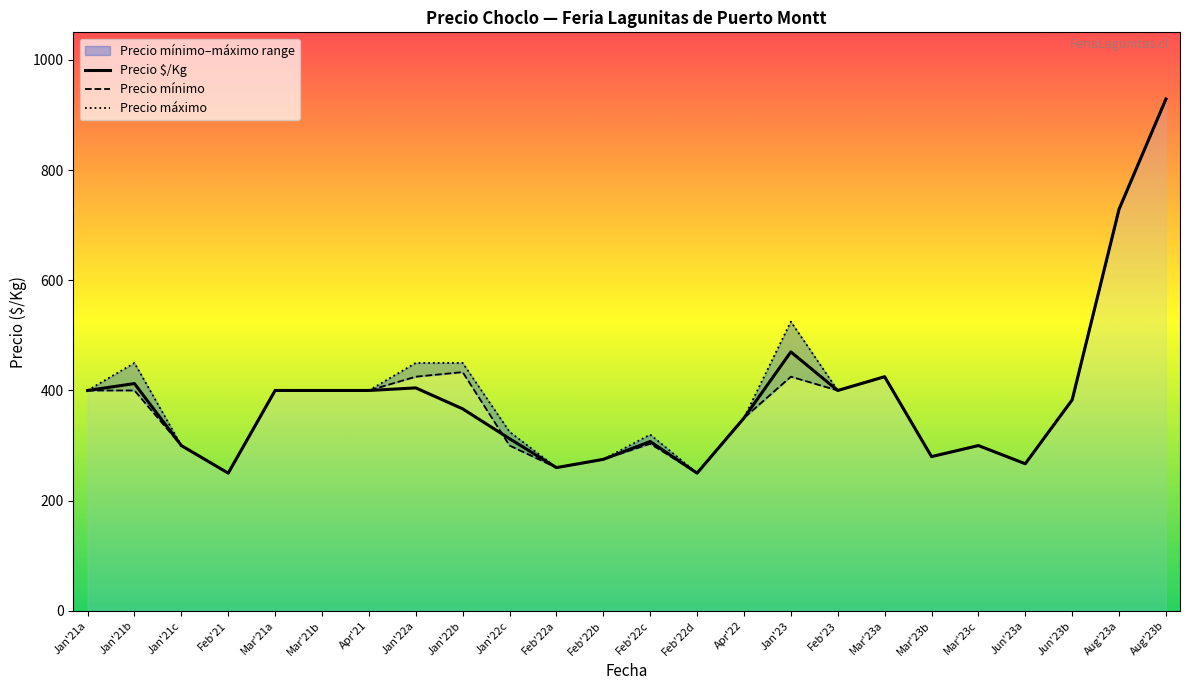

Reading left to right, extract all data points from this chart.

Precio $/Kg: Jan'21a=400.0	Jan'21b=412.5	Jan'21c=300.0	Feb'21=250.0	Mar'21a=400.0	Mar'21b=400.0	Apr'21=400.0	Jan'22a=404.7	Jan'22b=366.7	Jan'22c=312.5	Feb'22a=260.0	Feb'22b=275.0	Feb'22c=307.3	Feb'22d=250.0	Apr'22=350.0	Jan'23=470.0	Feb'23=400.0	Mar'23a=425.0	Mar'23b=280.0	Mar'23c=300.0	Jun'23a=267.0	Jun'23b=383.0	Aug'23a=729.0	Aug'23b=929.0
Precio mínimo: Jan'21a=400.0	Jan'21b=400.0	Jan'21c=300.0	Feb'21=250.0	Mar'21a=400.0	Mar'21b=400.0	Apr'21=400.0	Jan'22a=425.0	Jan'22b=433.3	Jan'22c=300.0	Feb'22a=260.0	Feb'22b=275.0	Feb'22c=303.3	Feb'22d=250.0	Apr'22=350.0	Jan'23=425.0	Feb'23=400.0	Mar'23a=425.0	Mar'23b=280.0	Mar'23c=300.0	Jun'23a=267.0	Jun'23b=383.0	Aug'23a=729.0	Aug'23b=929.0
Precio máximo: Jan'21a=400.0	Jan'21b=450.0	Jan'21c=300.0	Feb'21=250.0	Mar'21a=400.0	Mar'21b=400.0	Apr'21=400.0	Jan'22a=450.0	Jan'22b=450.0	Jan'22c=325.0	Feb'22a=260.0	Feb'22b=275.0	Feb'22c=320.0	Feb'22d=250.0	Apr'22=350.0	Jan'23=525.0	Feb'23=400.0	Mar'23a=425.0	Mar'23b=280.0	Mar'23c=300.0	Jun'23a=267.0	Jun'23b=383.0	Aug'23a=729.0	Aug'23b=929.0